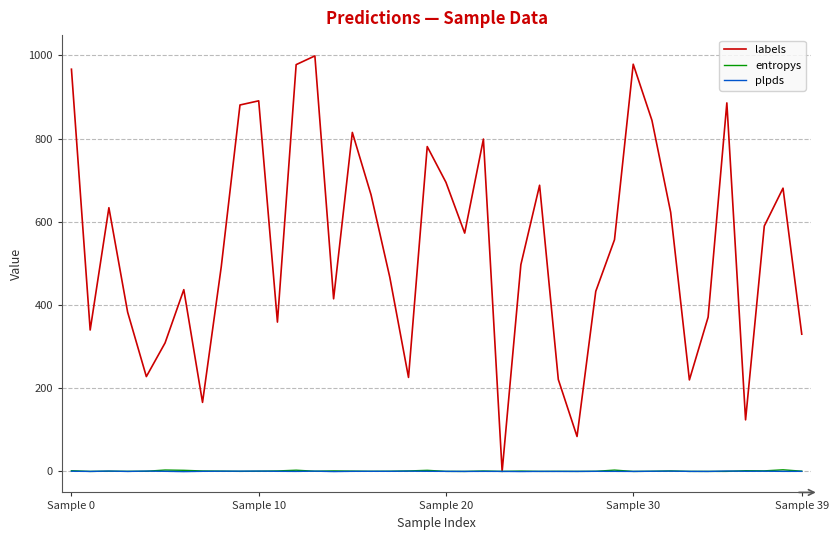

Which series has the largest range (max minus min)?

labels